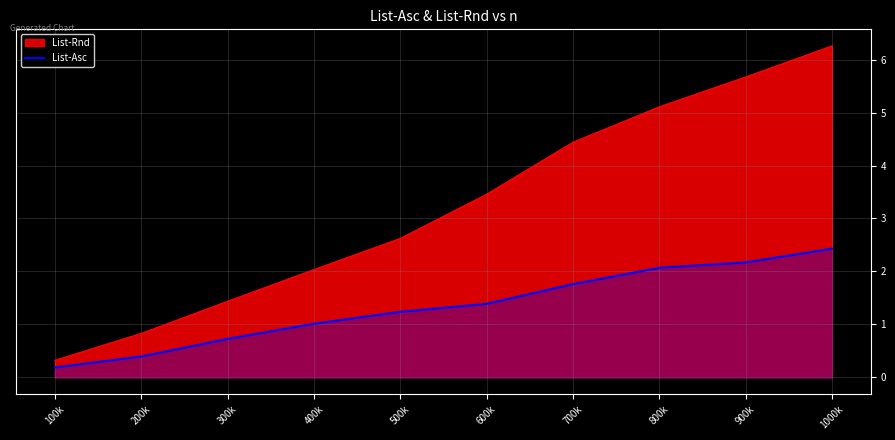

True or false: the data has more than 2 interior local peaks.

False